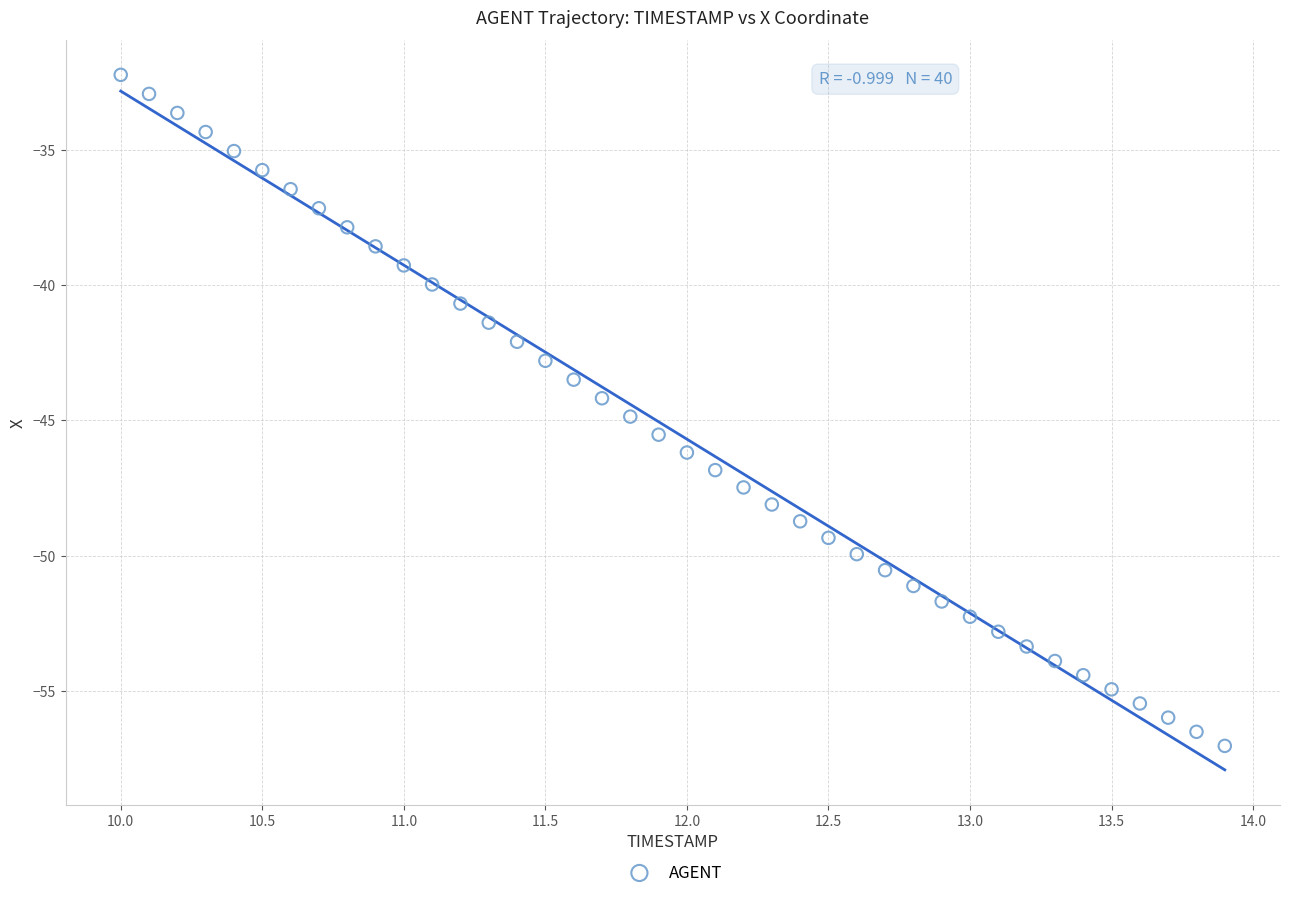

What is the range of X values (max minus min)?

3.9